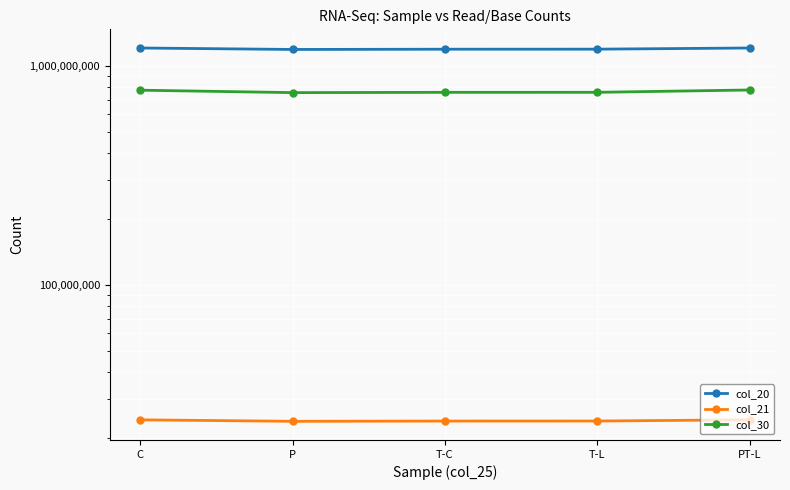

Reading left to right, what are all the values shown in this chart?

col_20: 1205802150	1187419800	1190530950	1191037250	1205782200
col_21: 24116043	23748396	23810619	23820745	24115644
col_30: 773559143	754041610	756319279	756469398	775206759